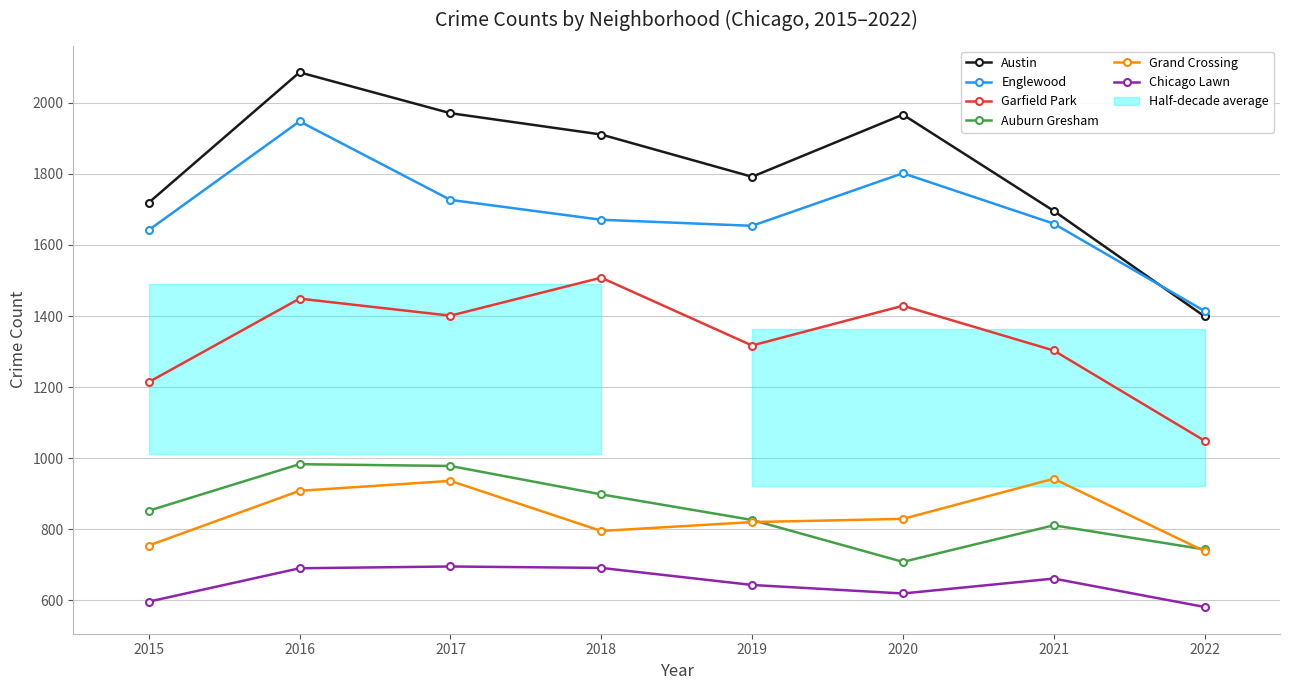

Which series has the largest total across all categories?

Austin